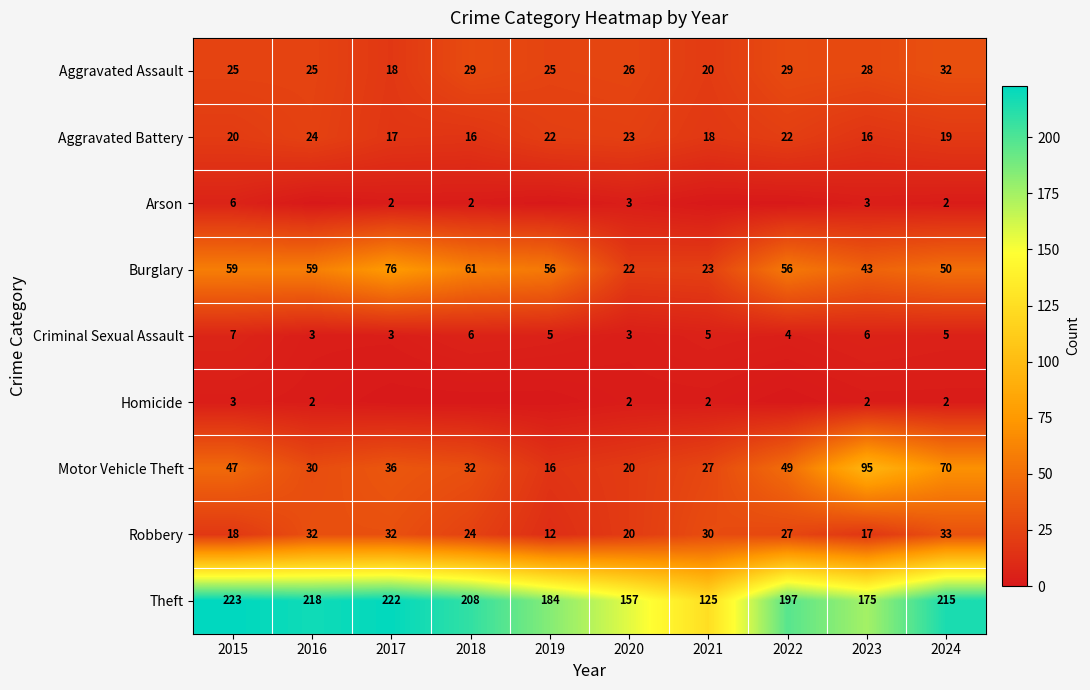

How many categories are shown in the chart?

10